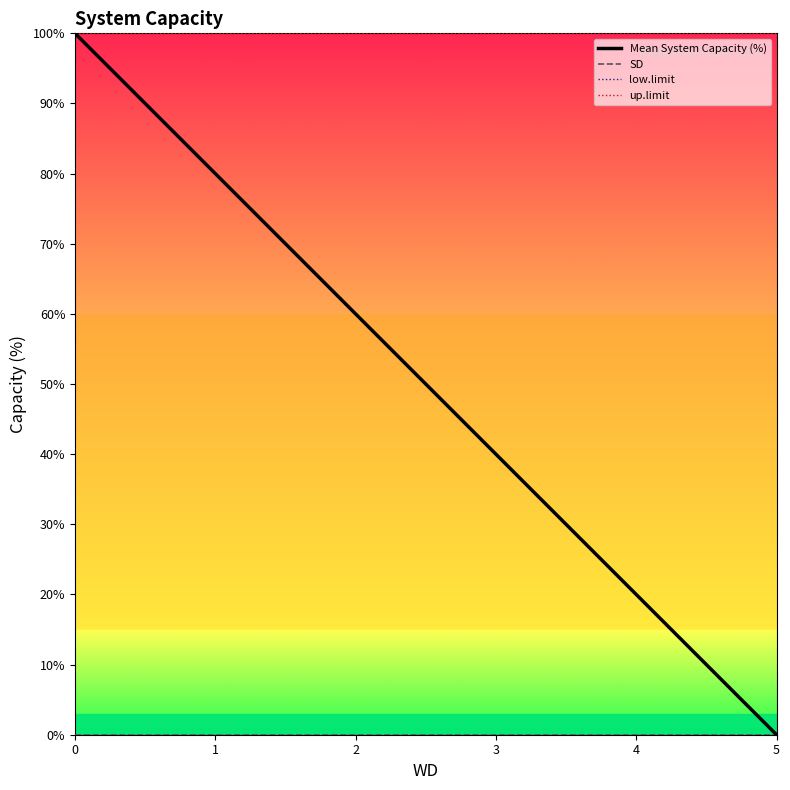

Rank the series by their maximum value, from highest to lowest.

Mean System Capacity (%), up.limit, SD, low.limit